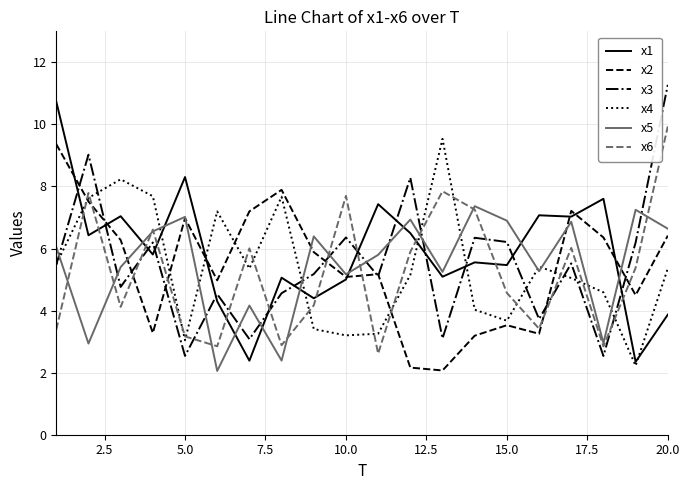

After their last crossing, which series has the higher values: x3 or x5?

x3